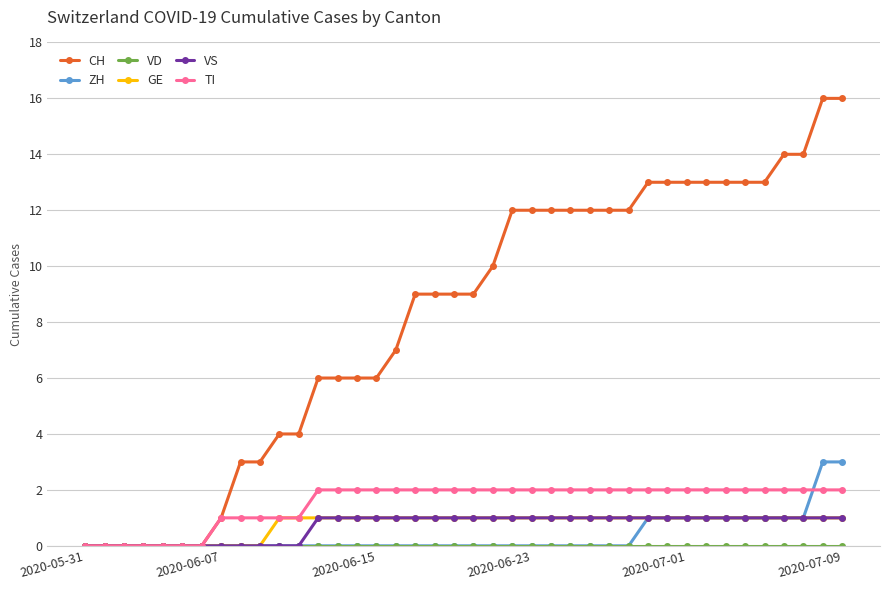

How many lines are shown in the chart?

6